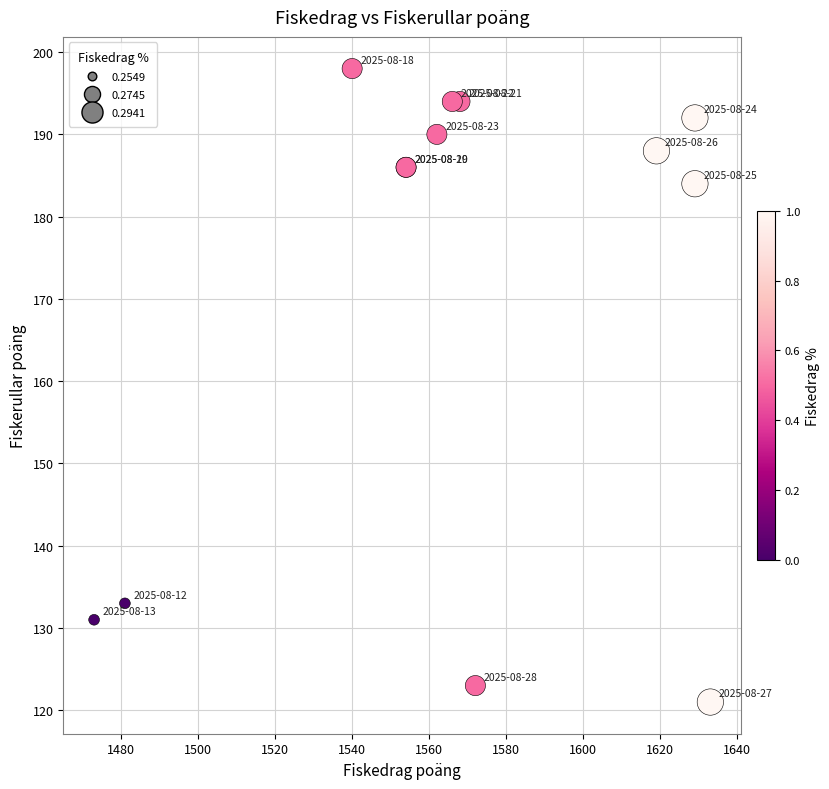

What Y value in the scatter plot is closest to 159?

184